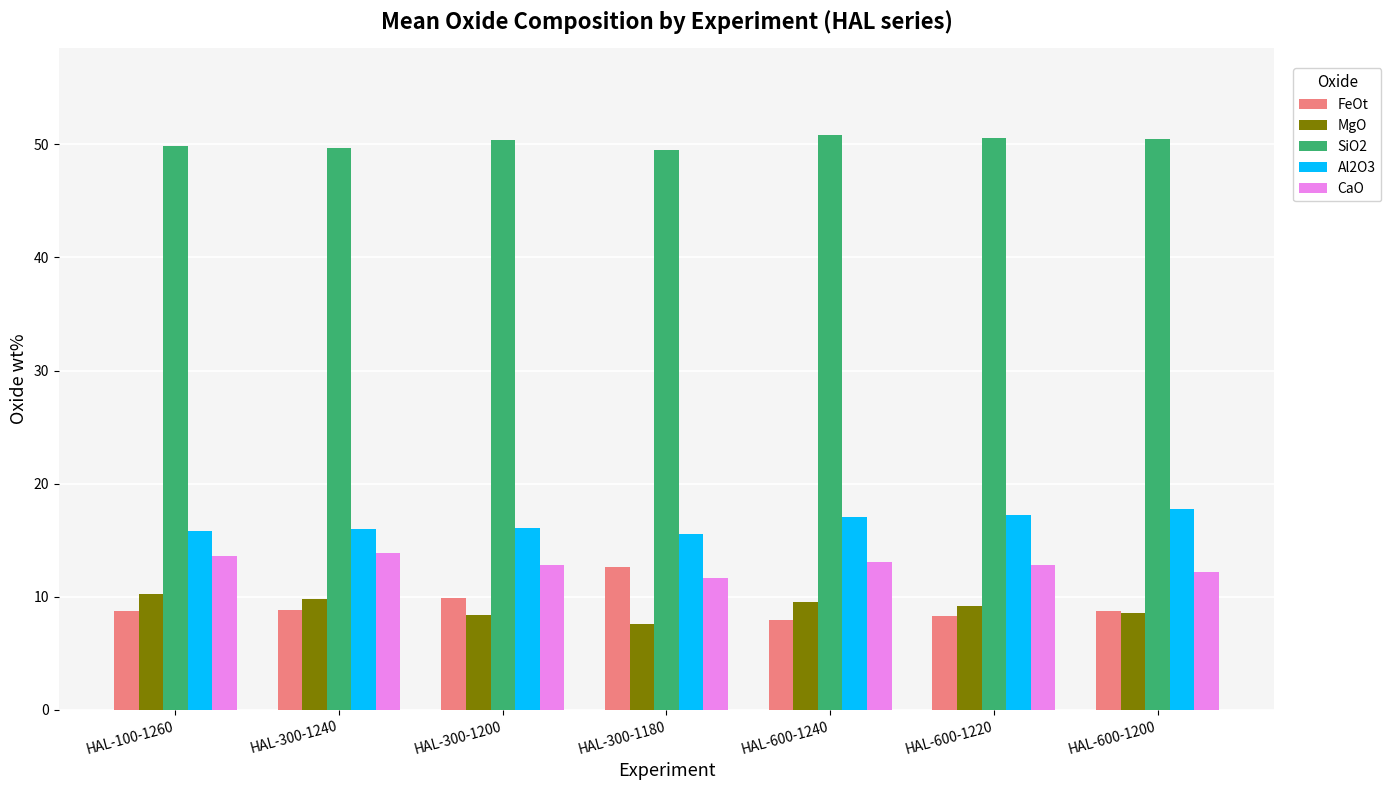

What is the minimum value shown in the chart?

7.6